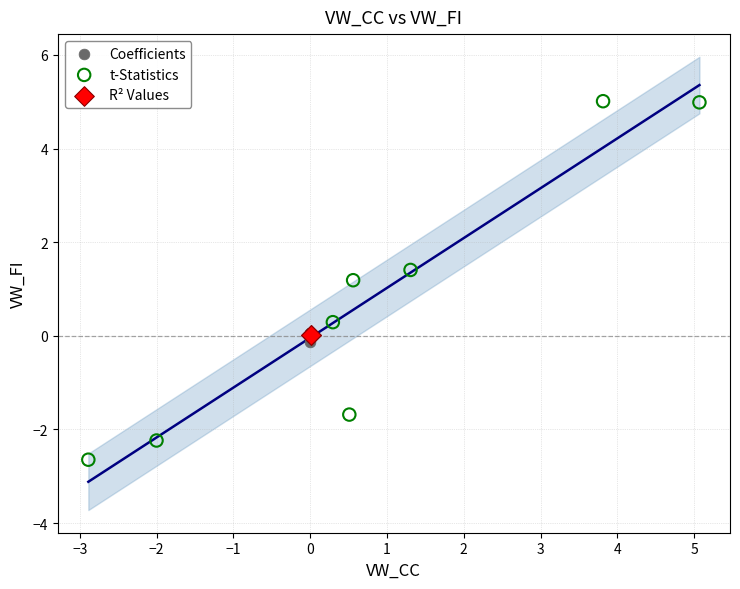

What are all the series names shown in the legend?

Coefficients, t-Statistics, R² Values